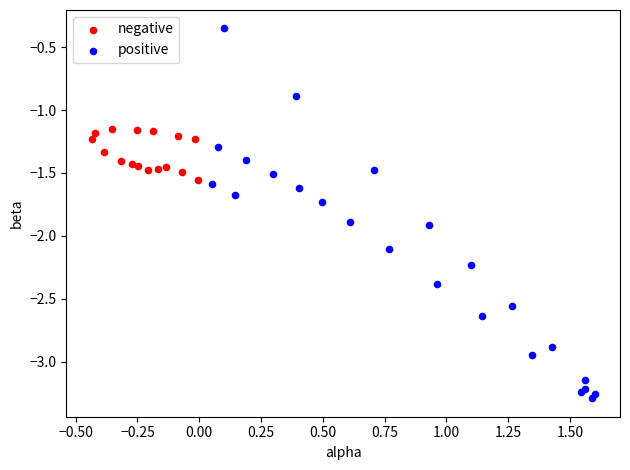

Which series reaches the minimum Y coordinate?

positive